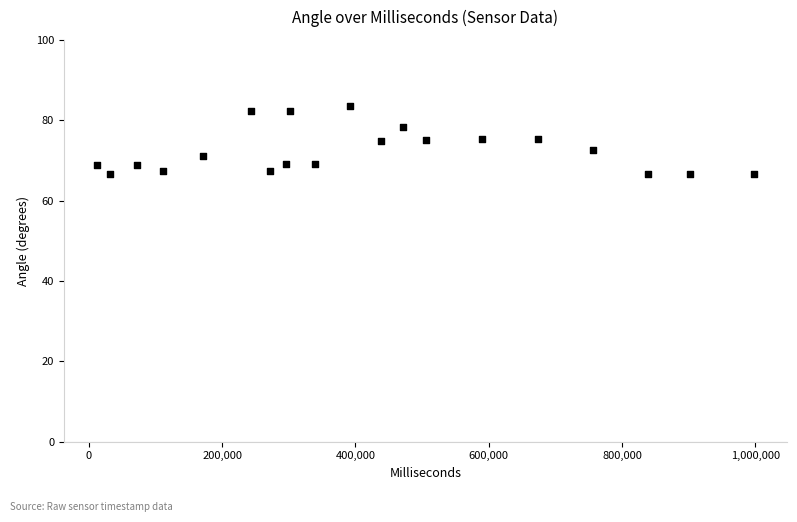

What is the range of Y values (max minus min)?

17.1